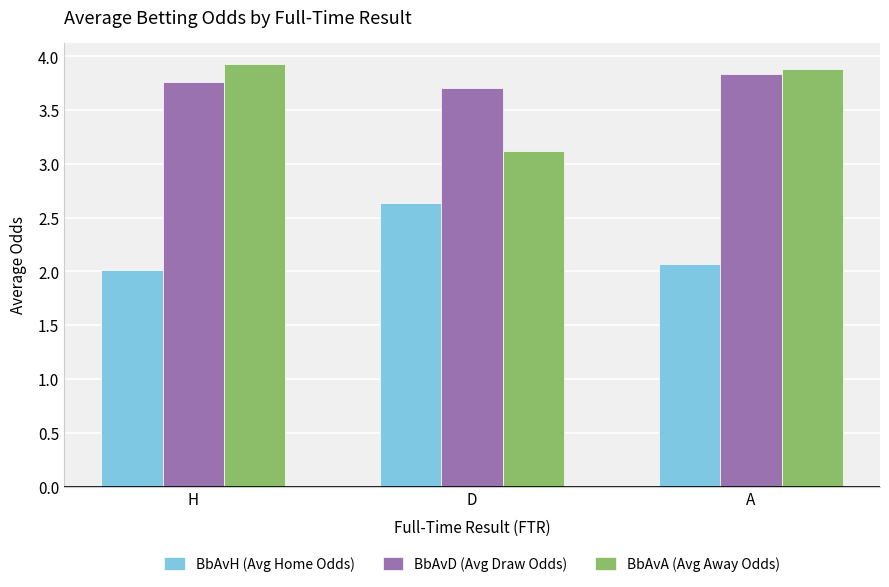

Rank the series by their maximum value, from highest to lowest.

BbAvA (Avg Away Odds), BbAvD (Avg Draw Odds), BbAvH (Avg Home Odds)